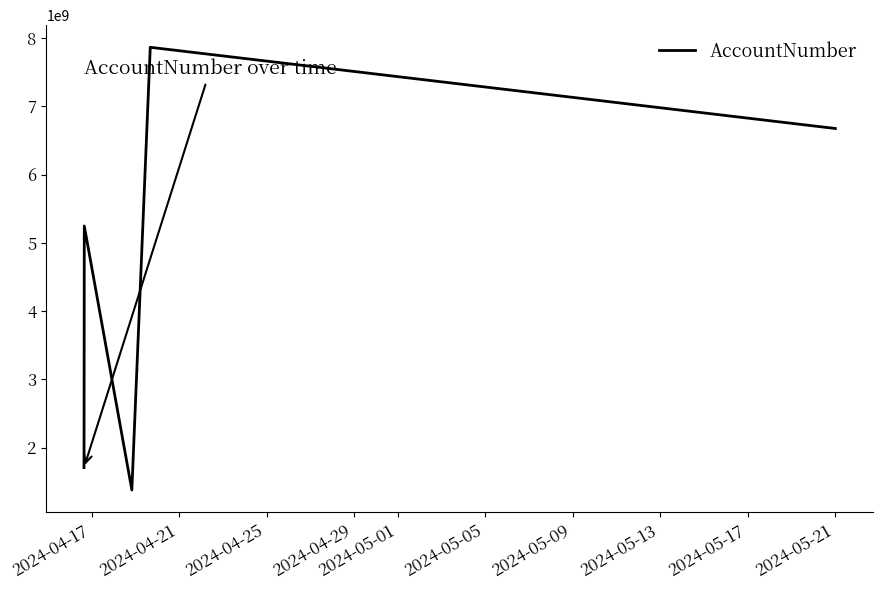

True or false: there are more than 2 points higher than both neighbors.

False